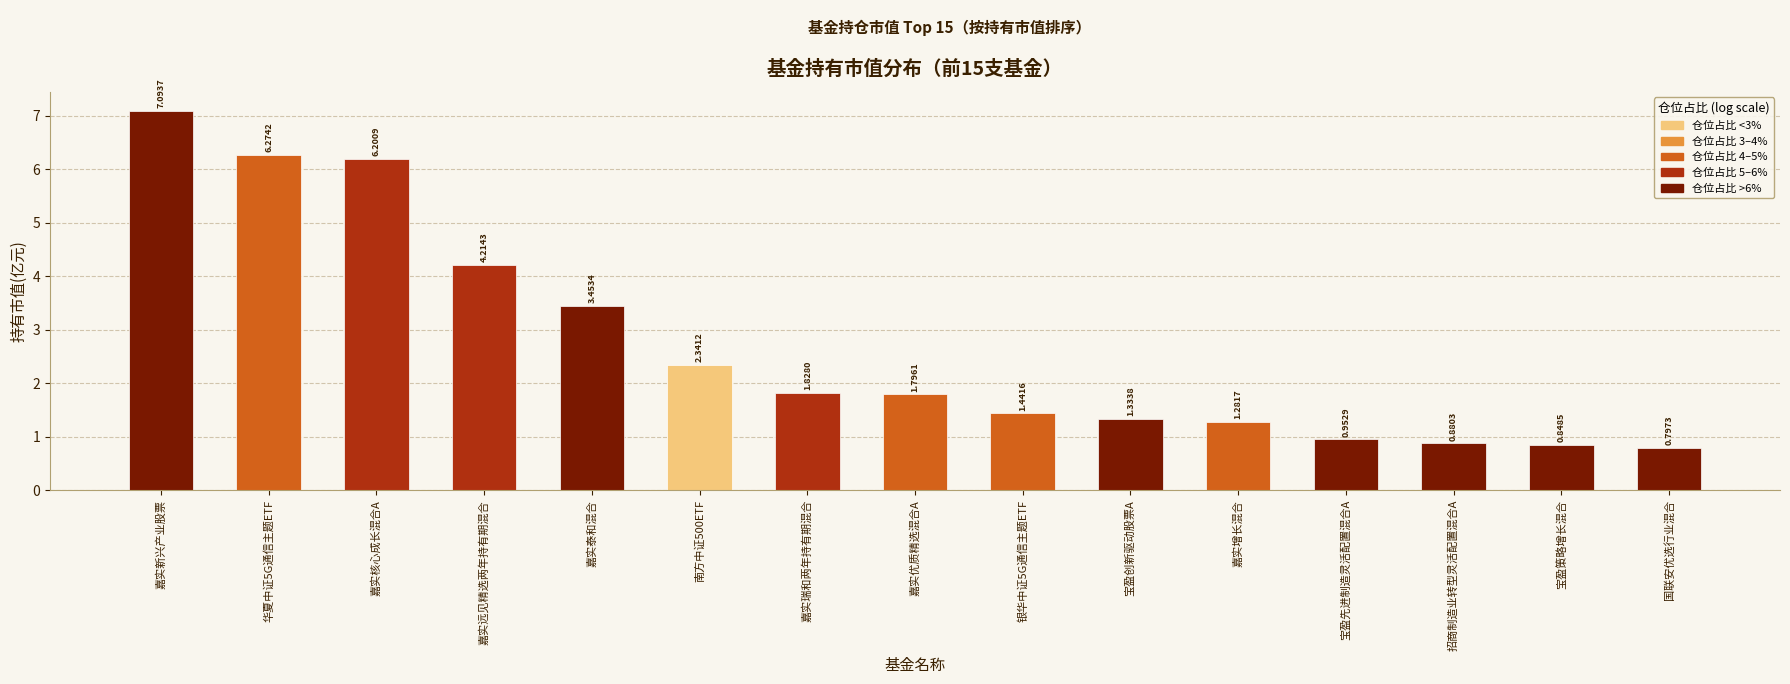

Is it true that the value at 宝盈先进制造灵活配置混合A is 1.7?

False